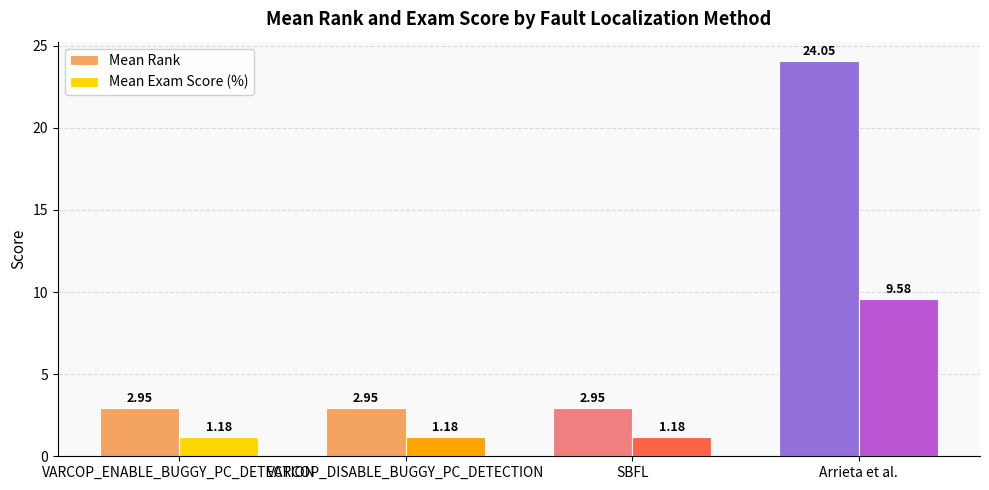

Rank the series at VARCOP_ENABLE_BUGGY_PC_DETECTION from lowest to highest value.

Mean Exam Score (%), Mean Rank